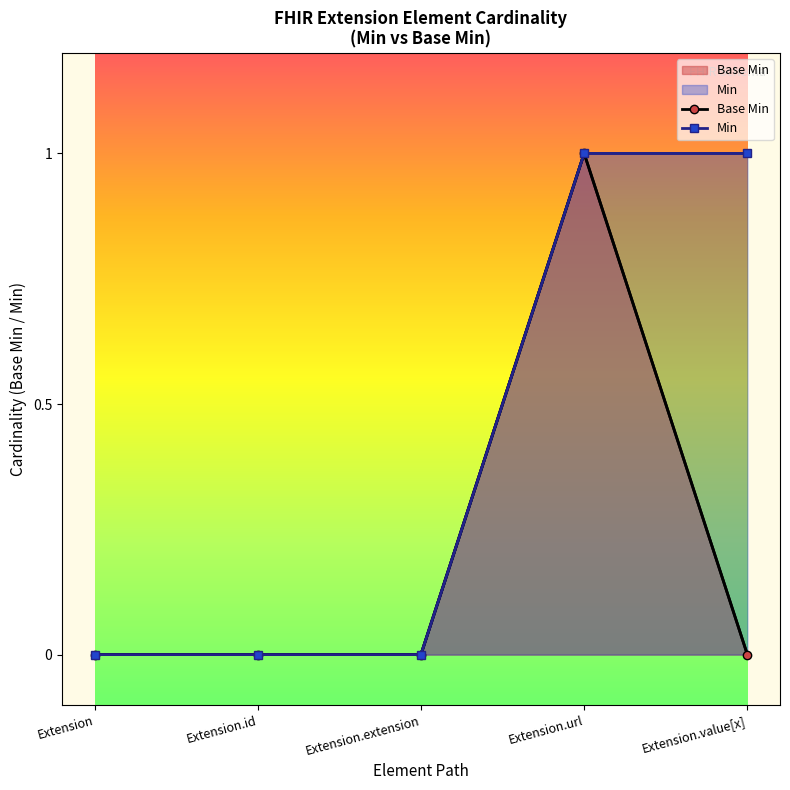

Does the chart have visible grid lines?

No